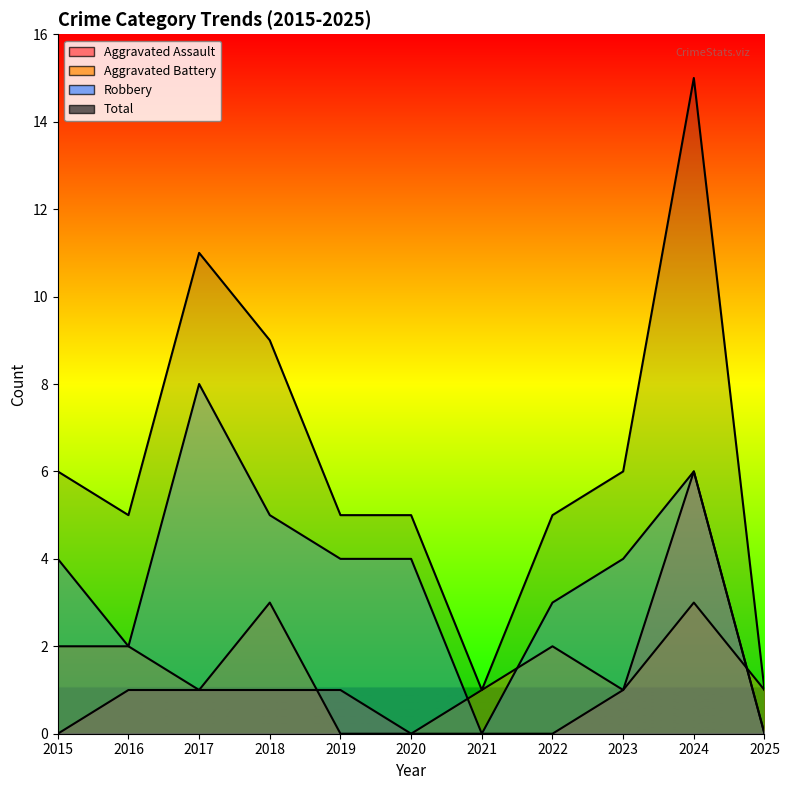

The Aggravated Battery series shows 1 at 2022. True or false?

False